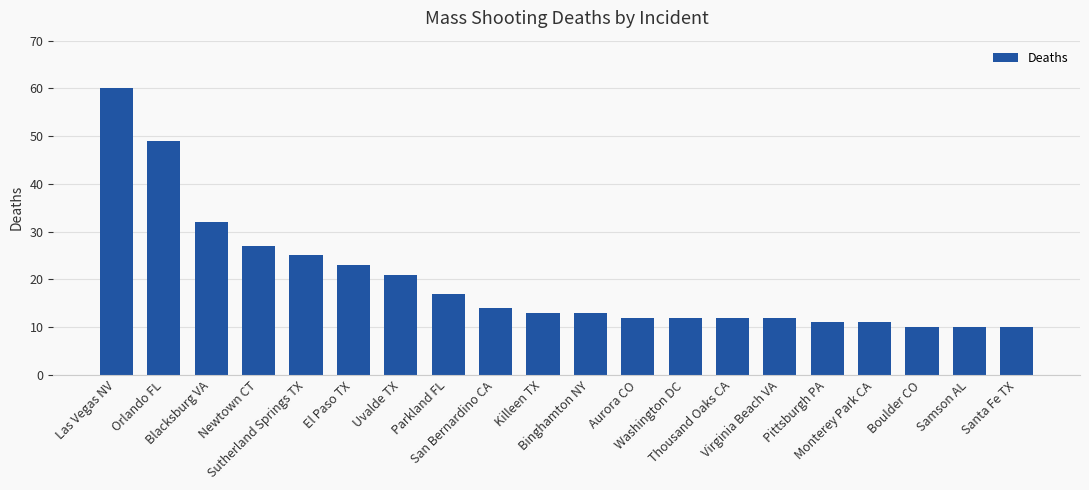

What is the approximate value at San Bernardino CA, to the nearest 10?

10